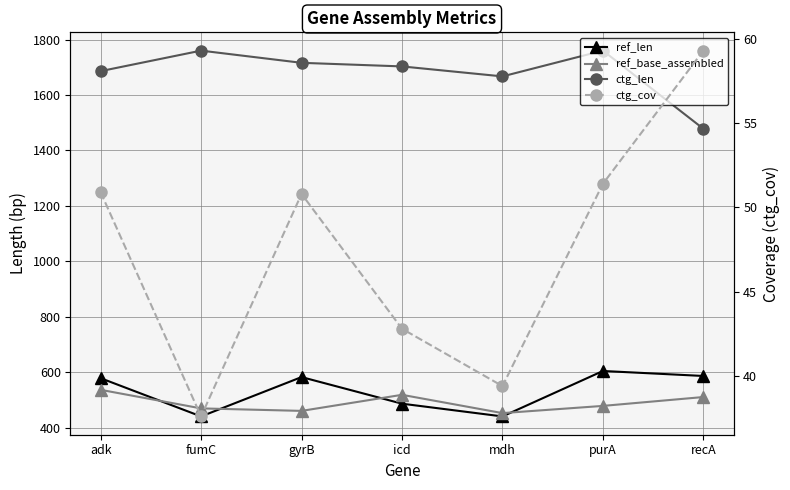

How many data points in ref_len are less than 578?

3